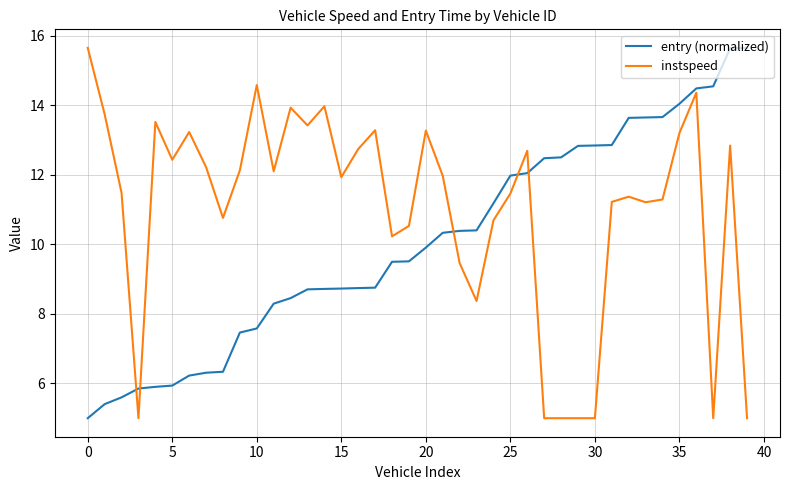

What is the lowest value of the entry (normalized) series?

5.0